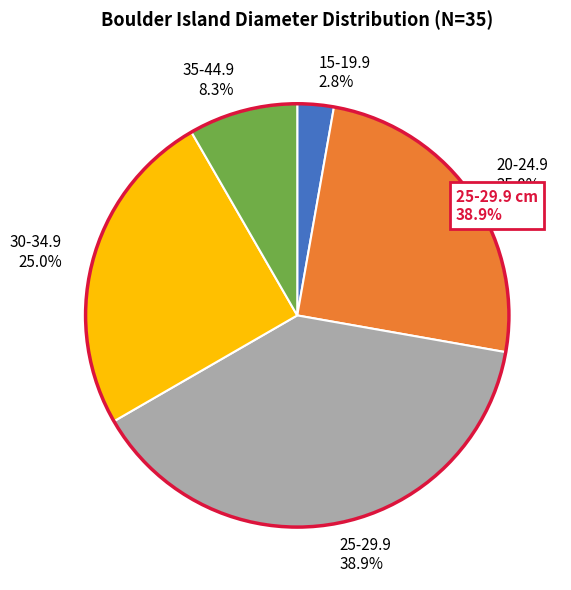

Is the sum of 15-19.9 and 35-44.9 greater than half?

No